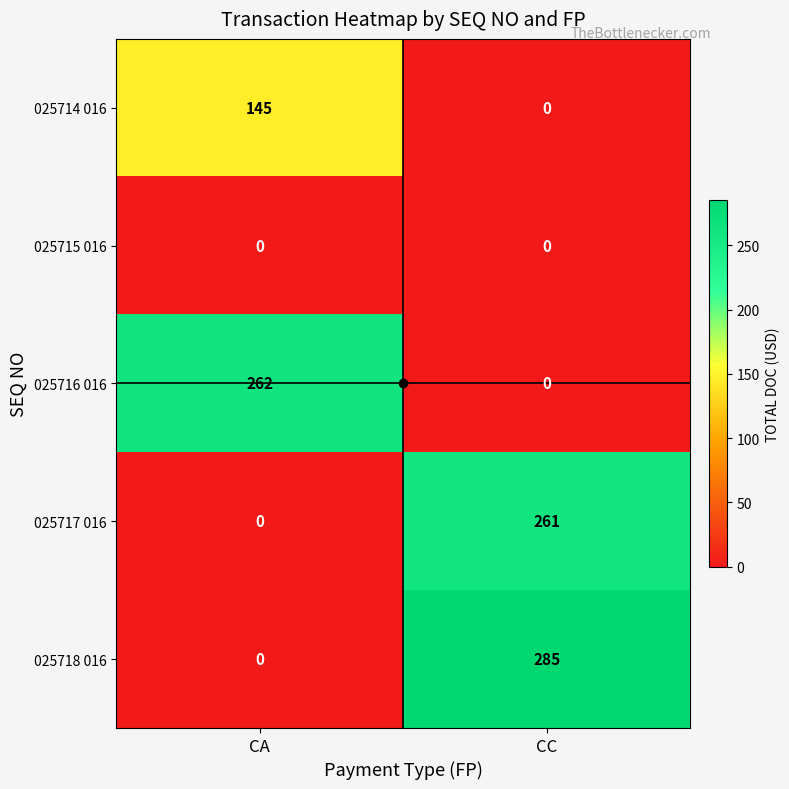

At which label does 025717 016 reach its peak?

CC